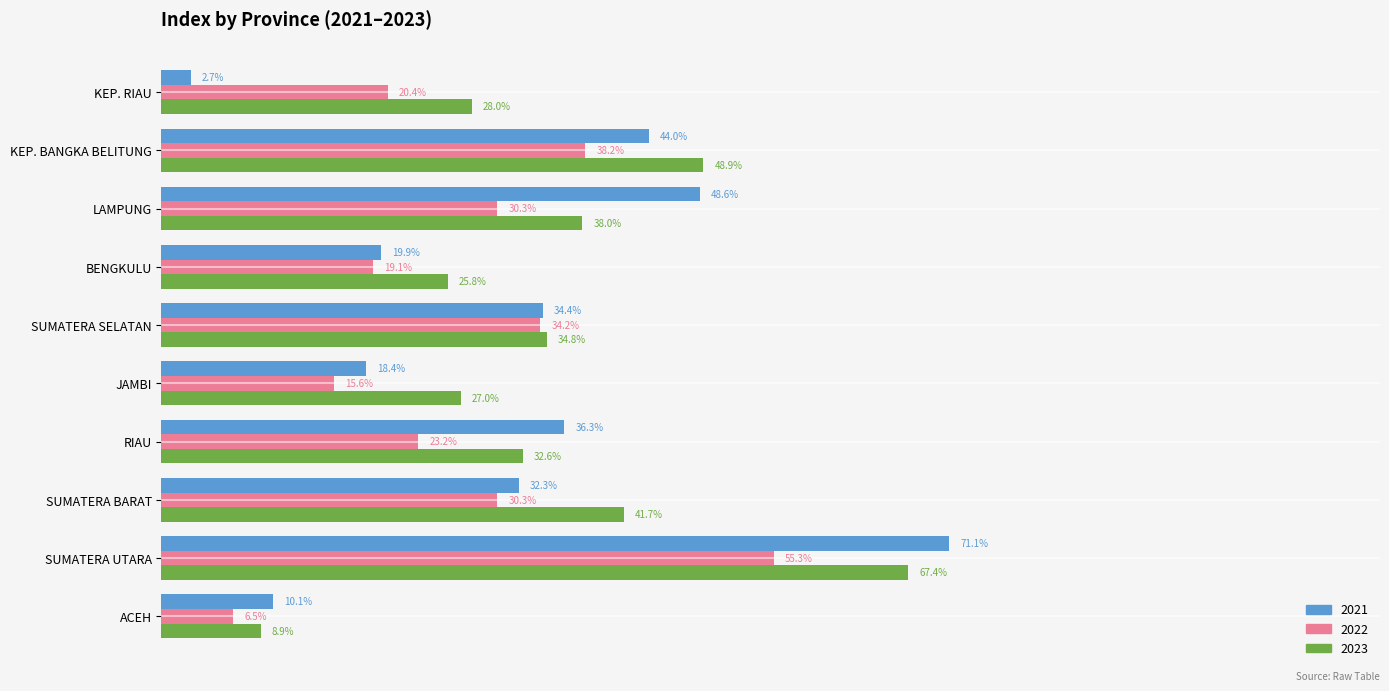

The value of 2022 at RIAU is 0.2. True or false?

True